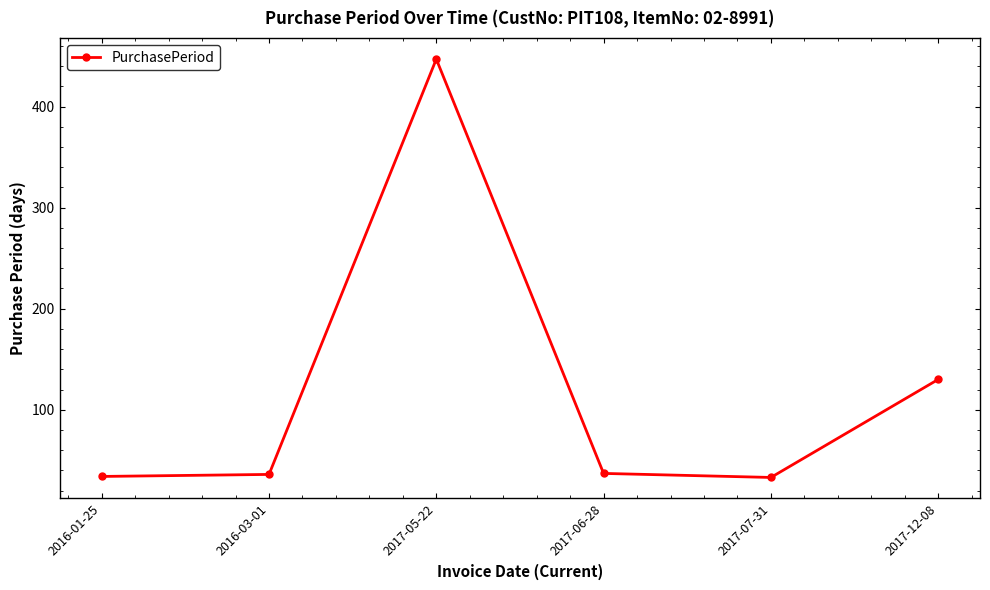

How many points are higher than both their immediate neighbors (excluding endpoints)?

1